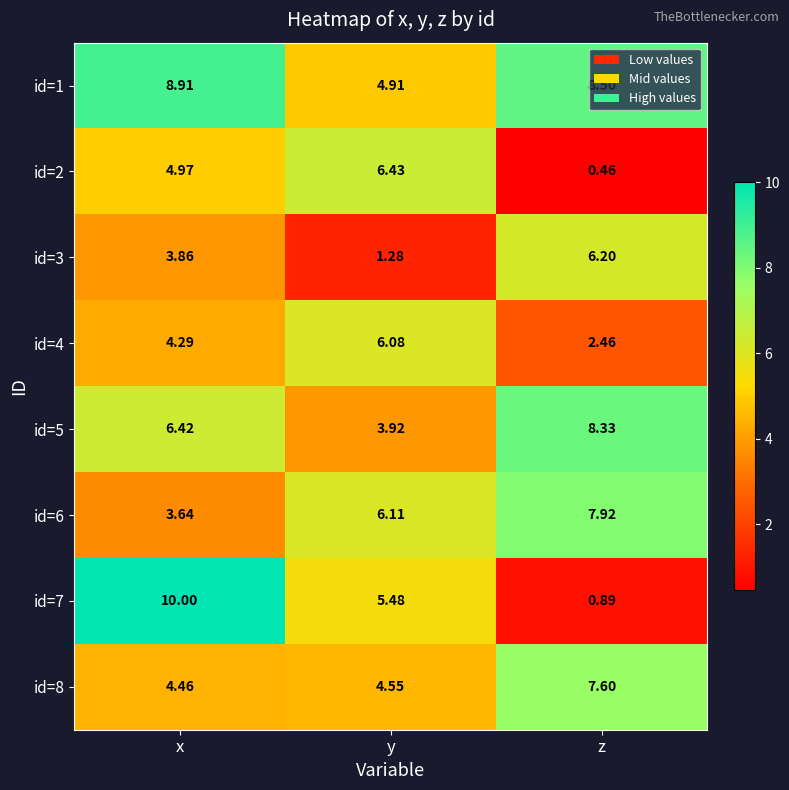

Where is id=1 nearest to the value 6?

y